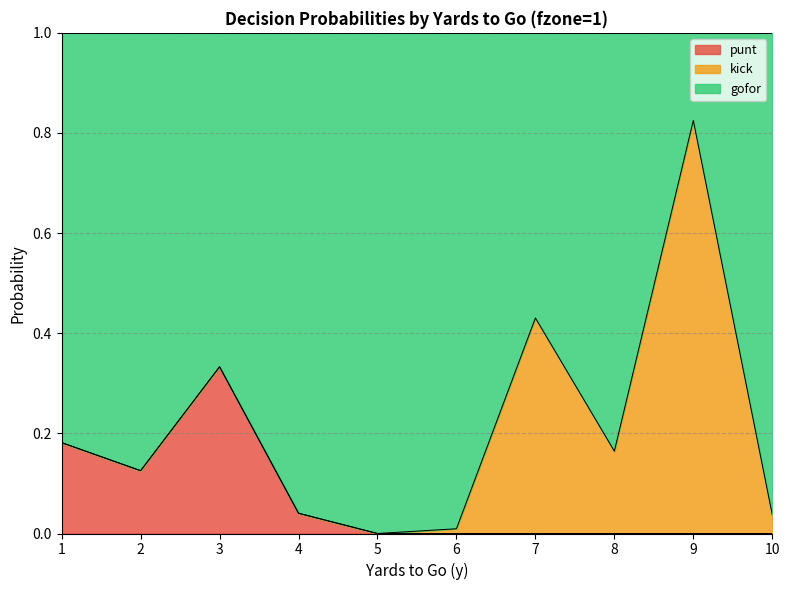

The value of punt at 7 is 0.2. True or false?

False